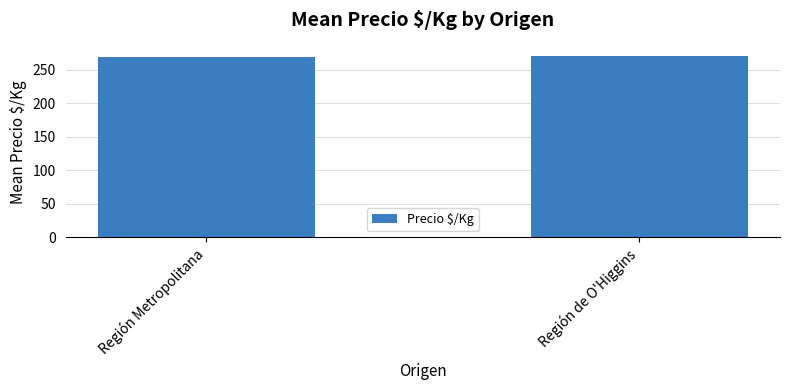

What is the sum of all values?

540.2